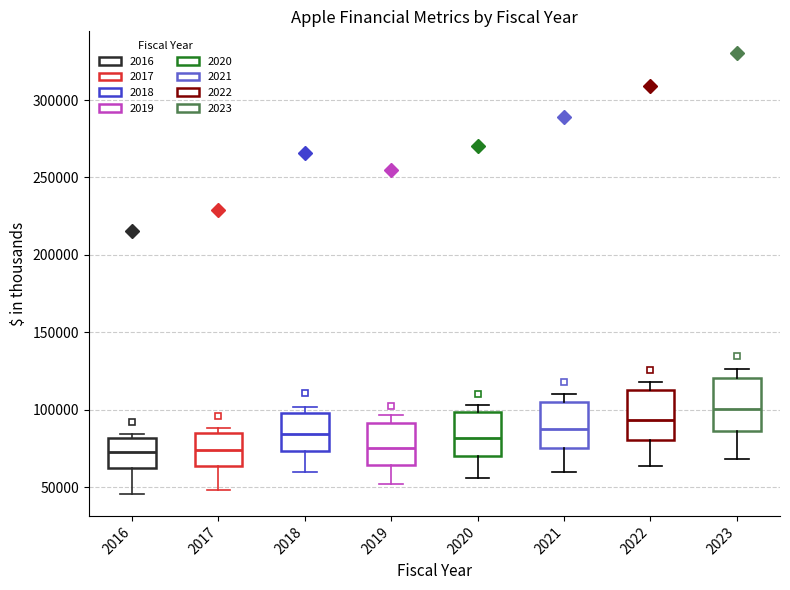

Reading left to right, read every box against the y-axis: the position of its median line, the range the box covers, and the ends of its whiskers. The values are not printed on the chart, so give them approximately, as read against the axis.

2016: median 75000, box 65000 to 80000, whiskers 45000 to 85000
2017: median 75000, box 65000 to 85000, whiskers 50000 to 90000
2018: median 85000, box 75000 to 100000, whiskers 60000 to 100000 (just above the box's upper edge)
2019: median 75000, box 65000 to 90000, whiskers 50000 to 95000
2020: median 80000, box 70000 to 100000, whiskers 55000 to 105000
2021: median 85000, box 75000 to 105000, whiskers 60000 to 110000
2022: median 95000, box 80000 to 115000, whiskers 65000 to 120000
2023: median 100000, box 85000 to 120000, whiskers 70000 to 125000